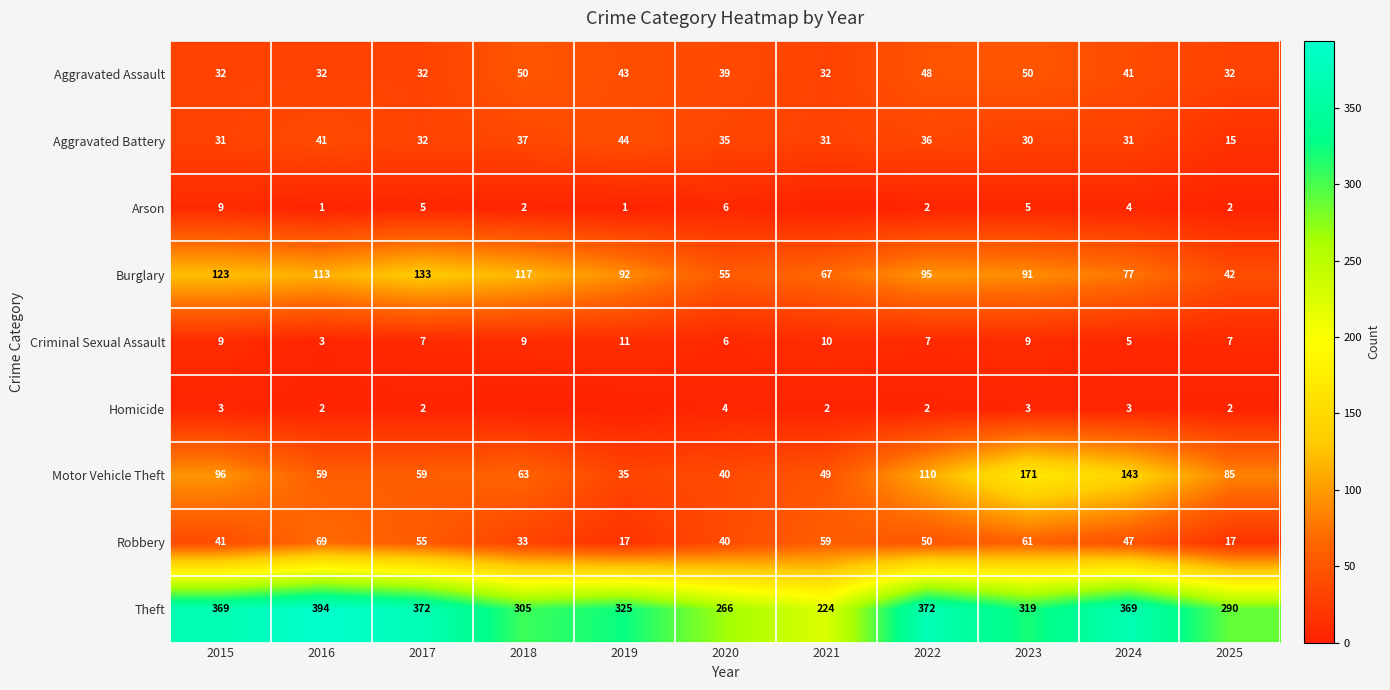

True or false: Aggravated Assault has a value of 41 at 2024.

True